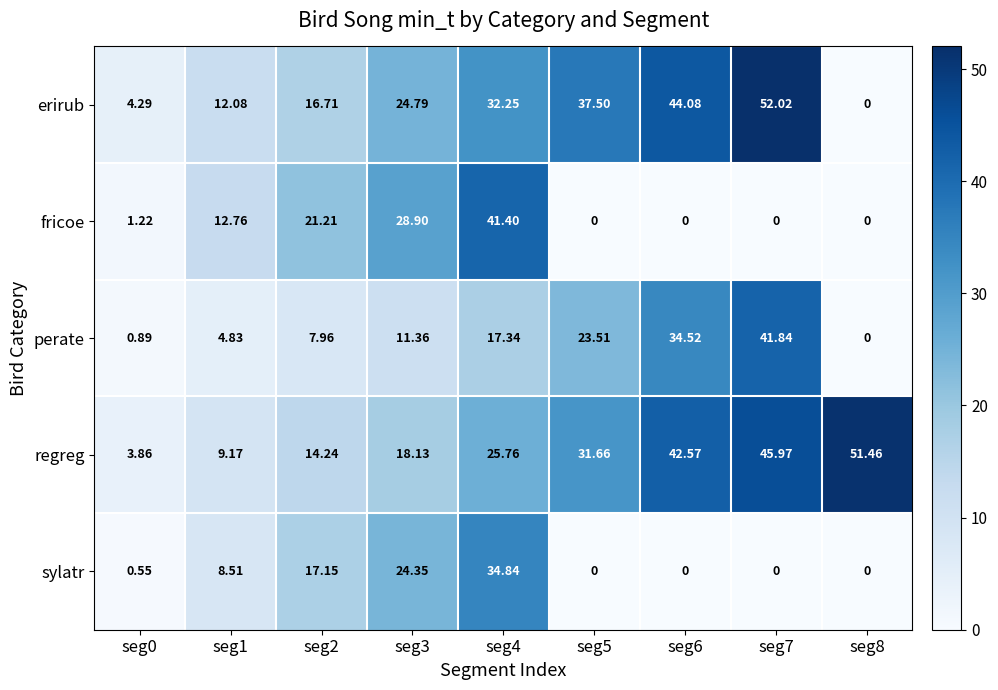

Rank the series by their maximum value, from lowest to highest.

sylatr, fricoe, perate, regreg, erirub